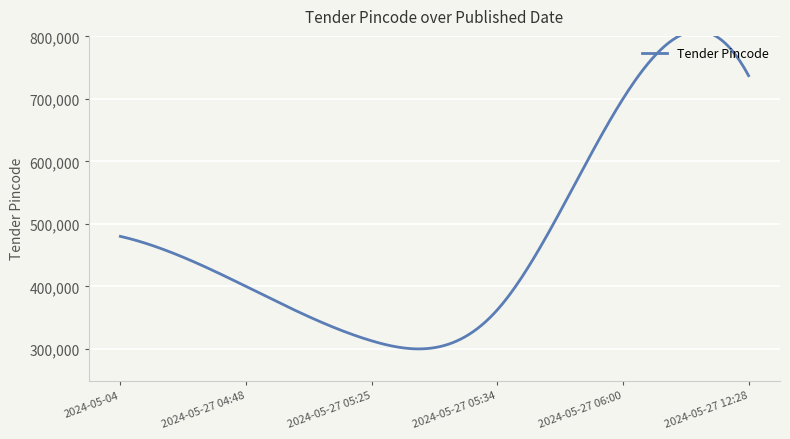

Approximately how many times larger is the value at 2024-05-27 05:34 compared to 2024-05-27 12:28?

0.5